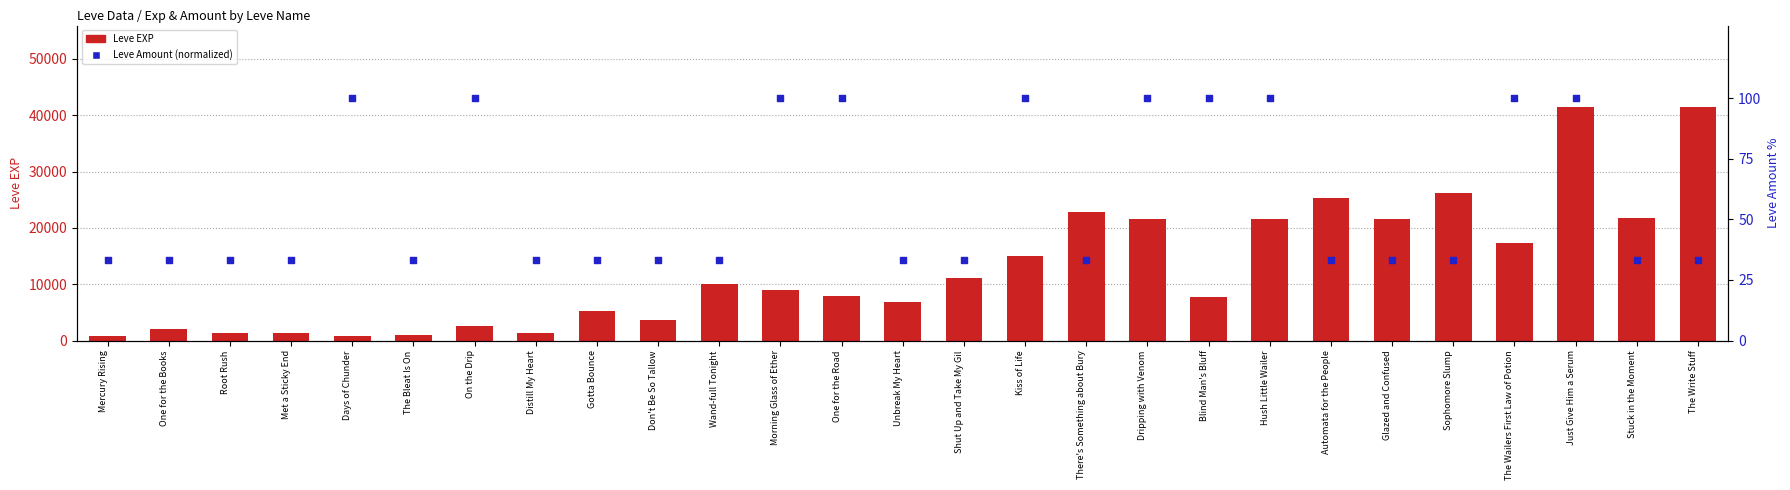

Is the value of Leve EXP at Met a Sticky End greater than the value of Leve Amount (normalized) at Distill My Heart?

Yes